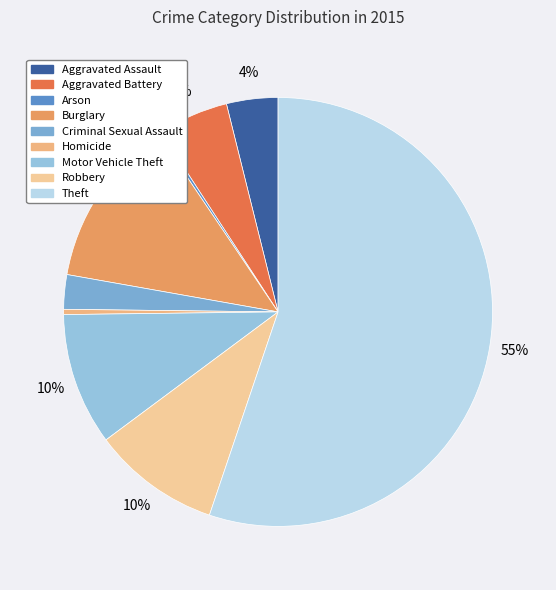

What percentage is the Aggravated Assault slice, to the nearest percent?

4%